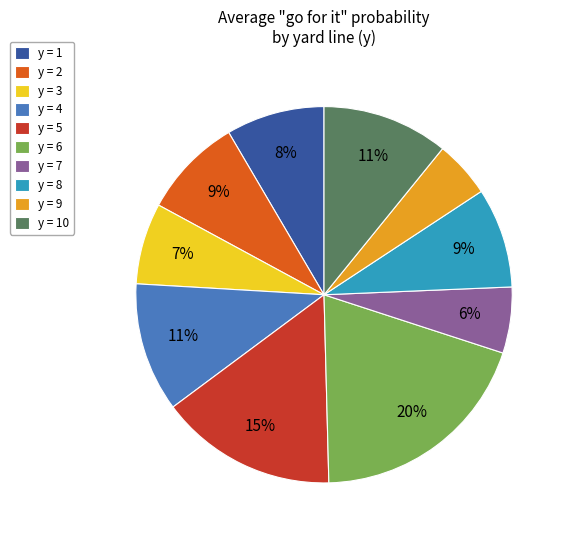

What percentage is the y = 5 slice, to the nearest percent?

15%